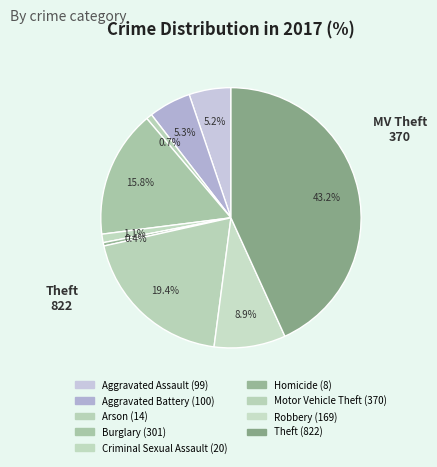

Rank the categories by value from highest to lowest.

Theft, Motor Vehicle Theft, Burglary, Robbery, Aggravated Battery, Aggravated Assault, Criminal Sexual Assault, Arson, Homicide